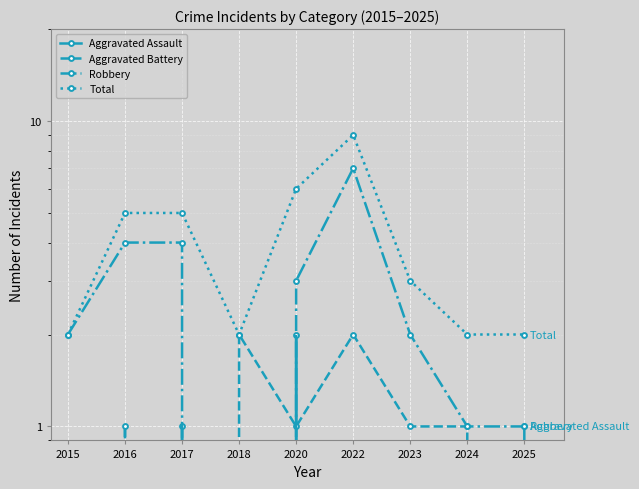

Count the Total values in the range 2 to 5.

7